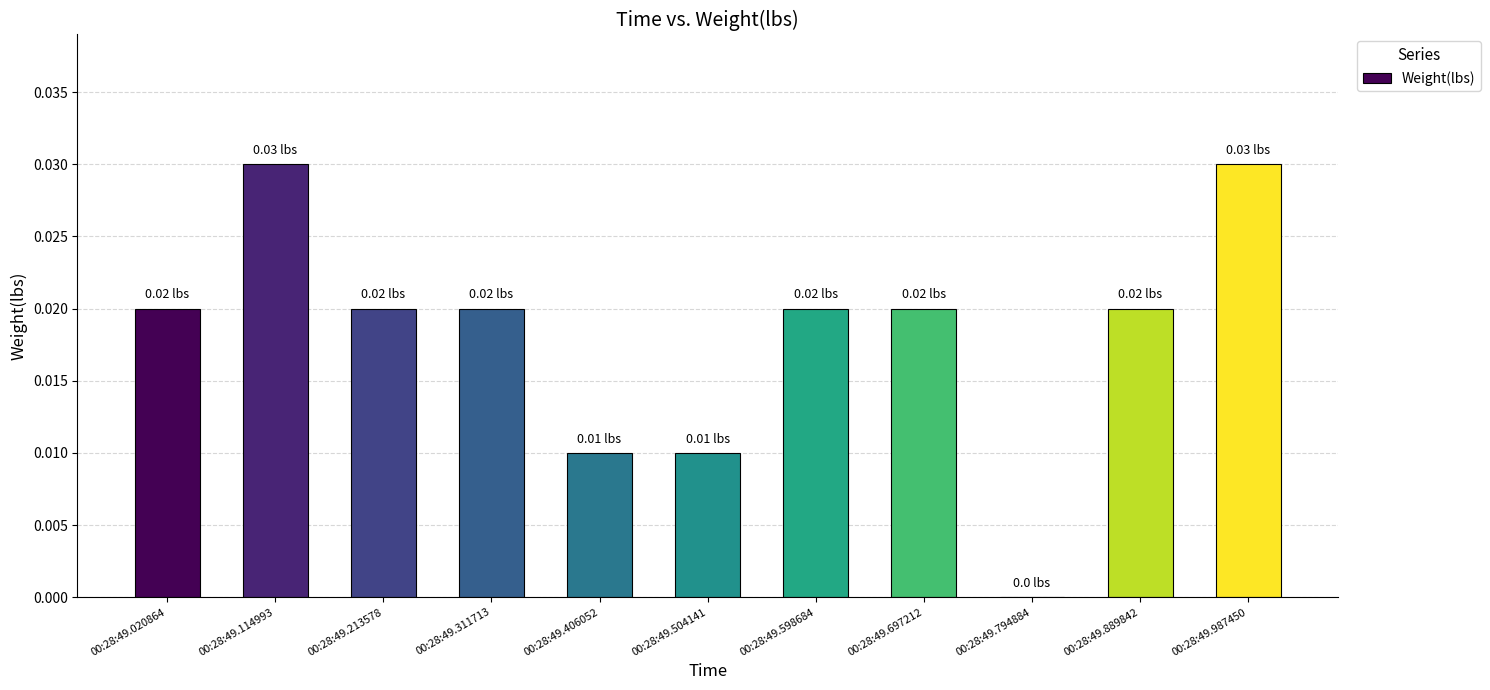

The value at 00:28:49.213578 is 0.0. True or false?

True